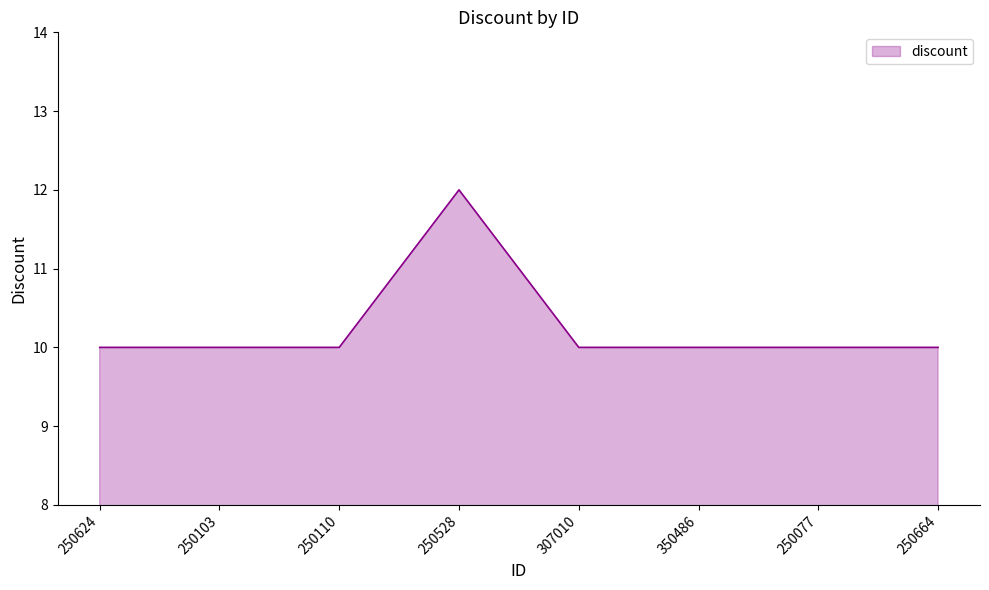

What is the approximate value at 250077?

10